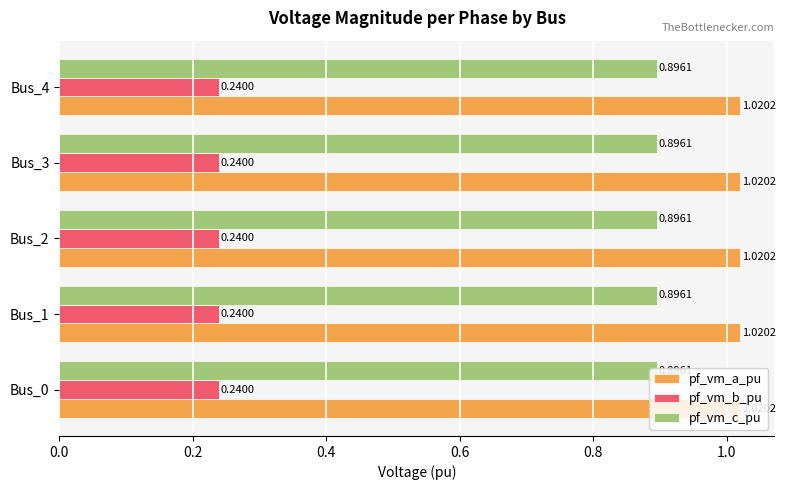

What is the average value of the pf_vm_c_pu series?

0.9